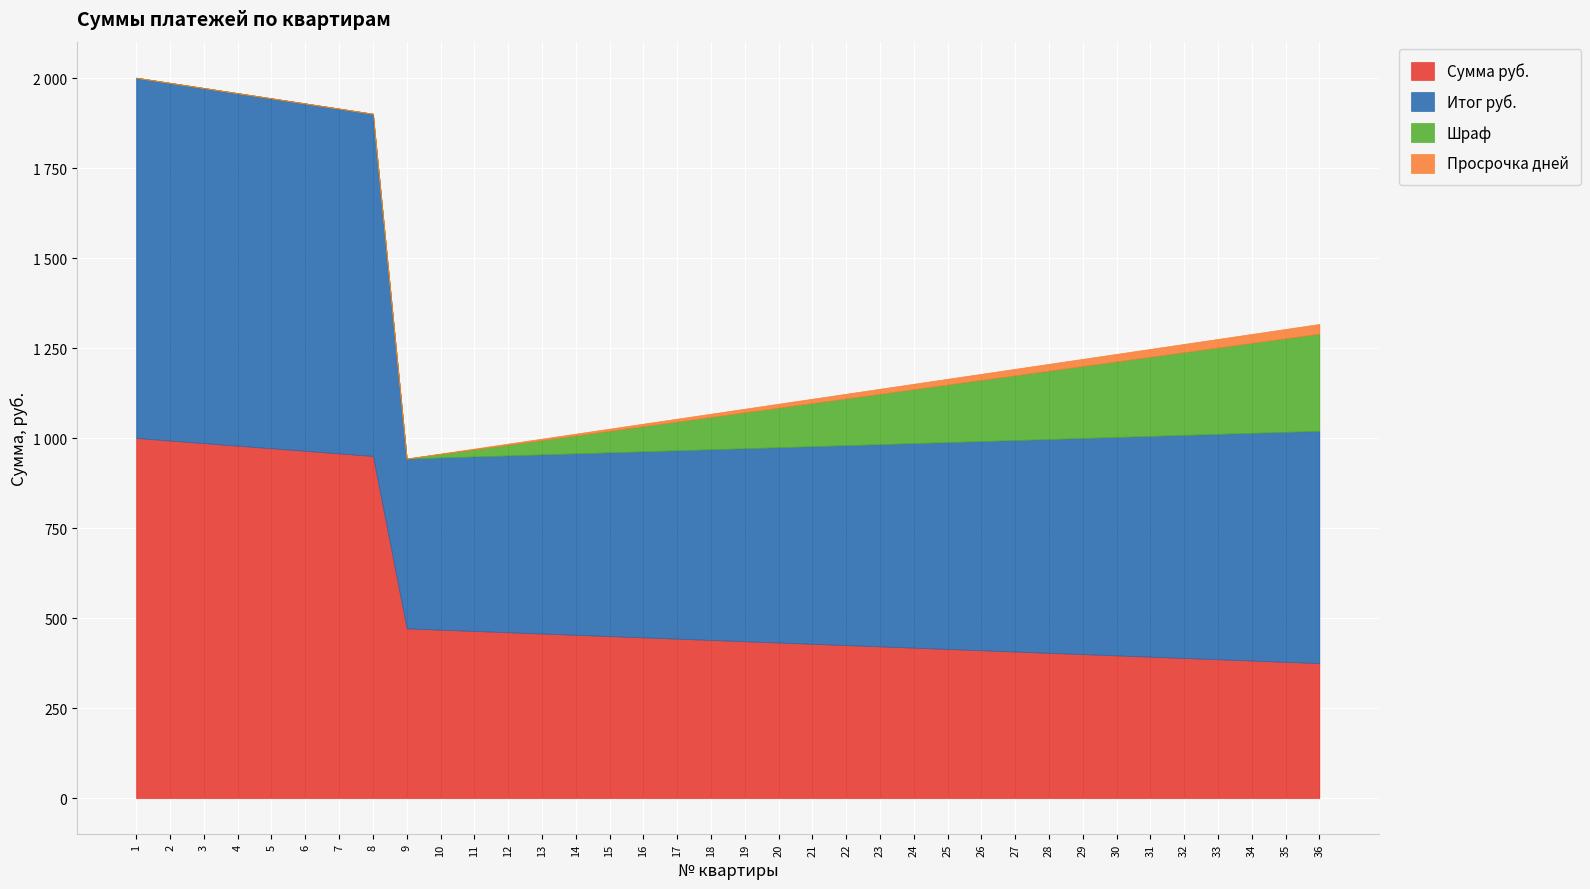

Where is Итог руб. nearest to the value 736?

36